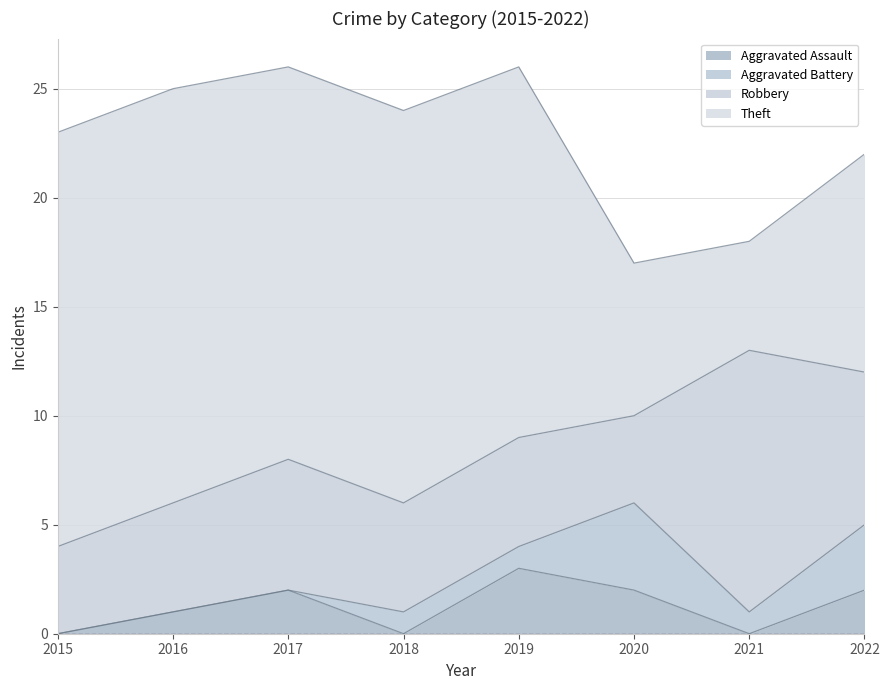

At which category is the sum across all series the highest?

2017